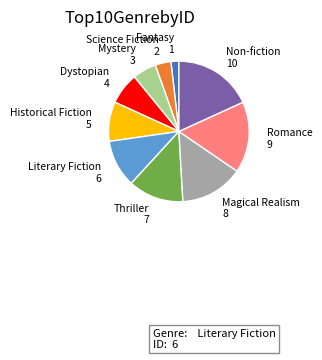

Count the number of slices in the pie.

10